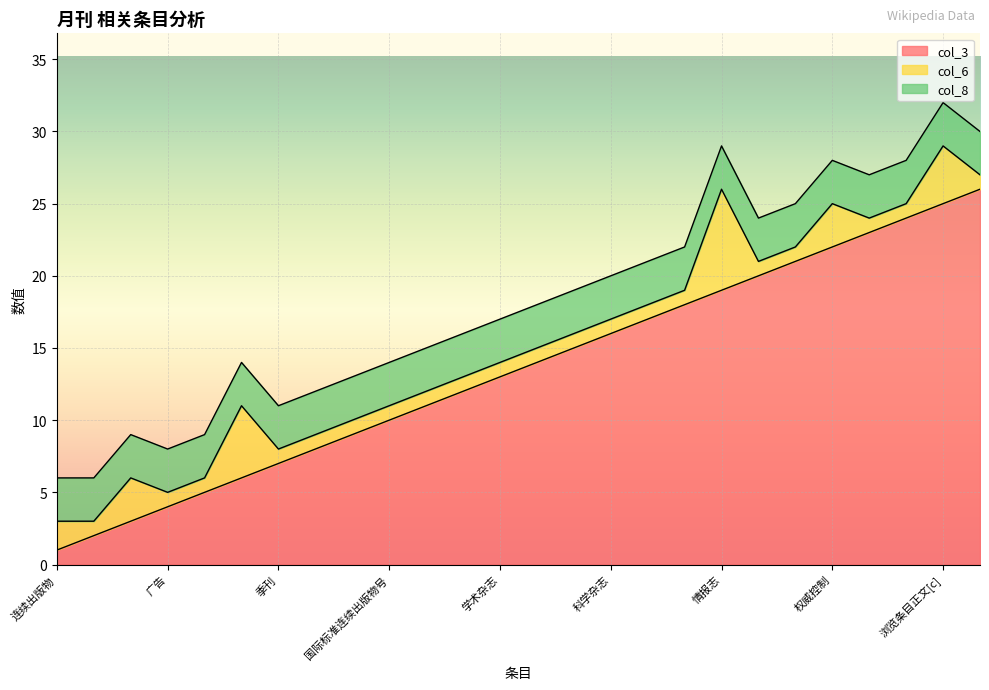

Where do col_3 and col_6 first cross each other?

连续出版物 and 书籍